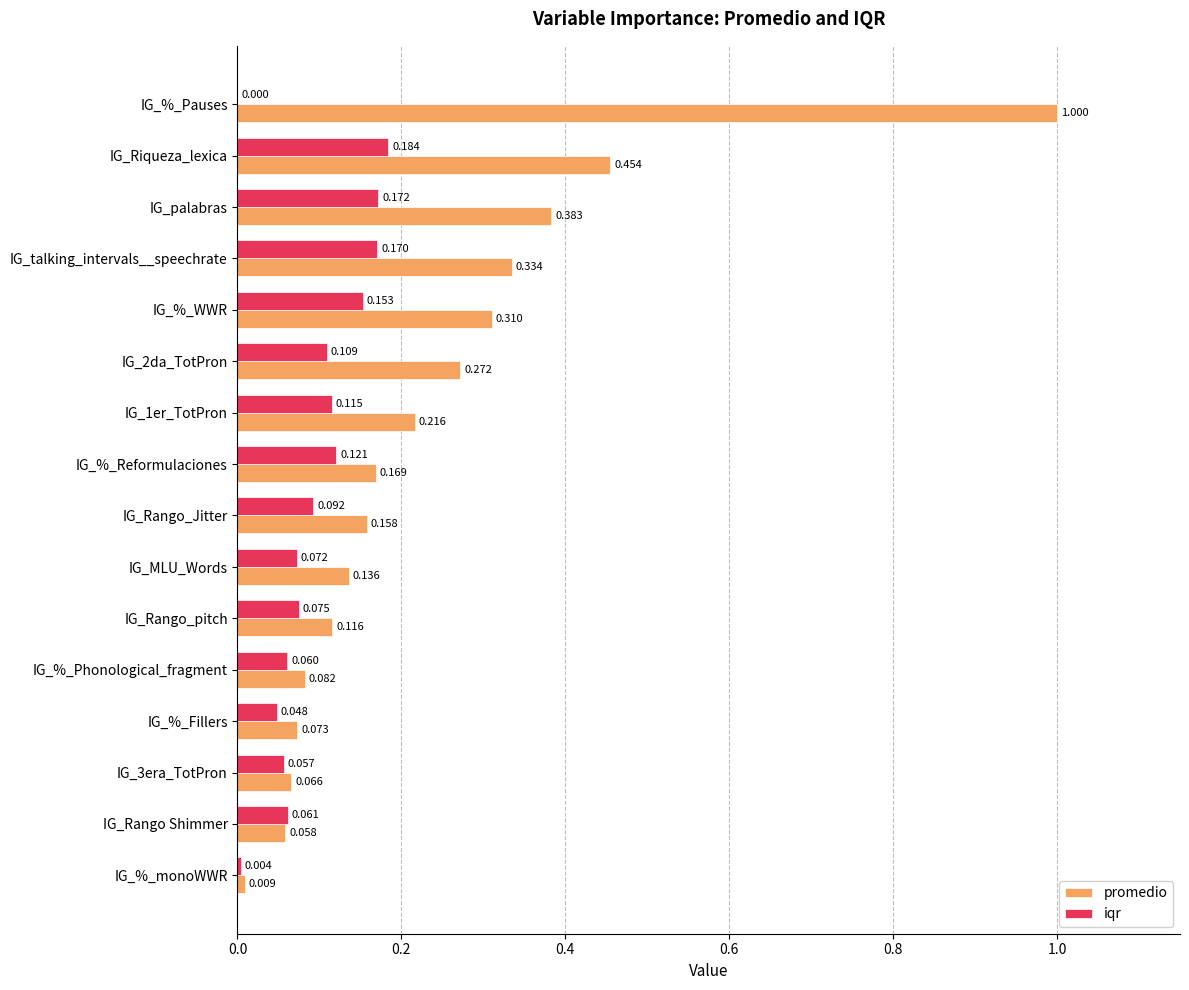

Which series has the largest total across all categories?

promedio